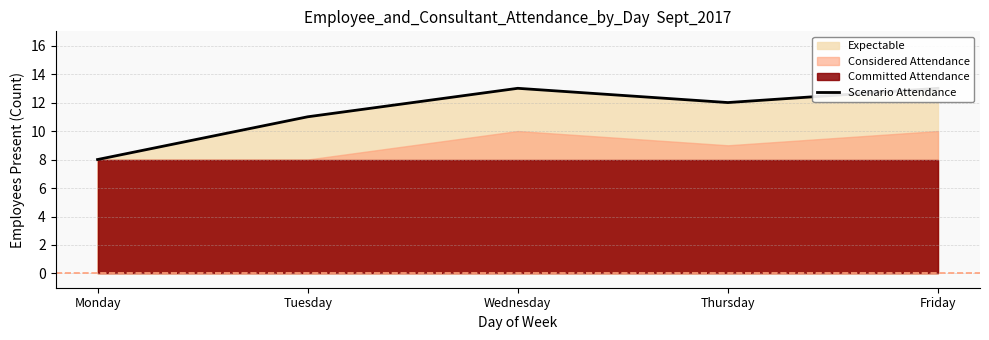

At which category does the chart reach its minimum across all series?

Monday